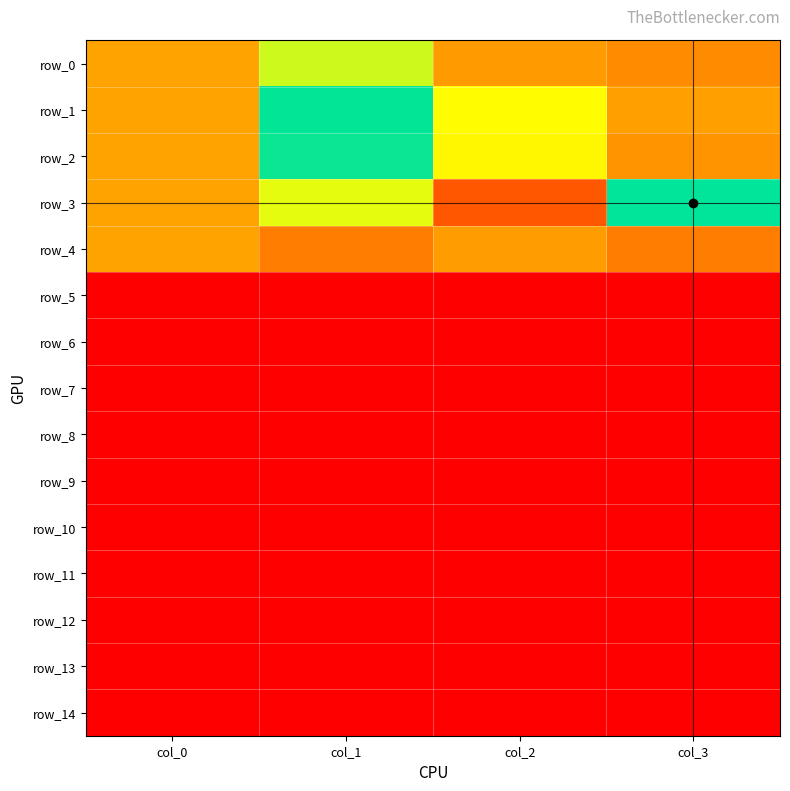

Which category has the lowest value across all series?

col_0